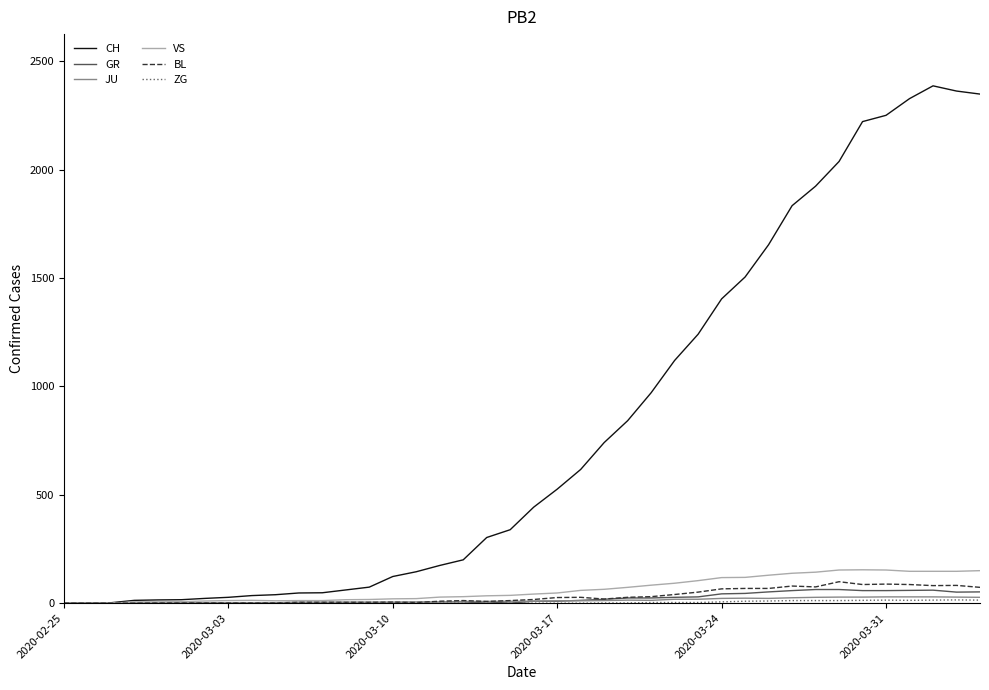

What is the maximum value shown in the chart?

2387